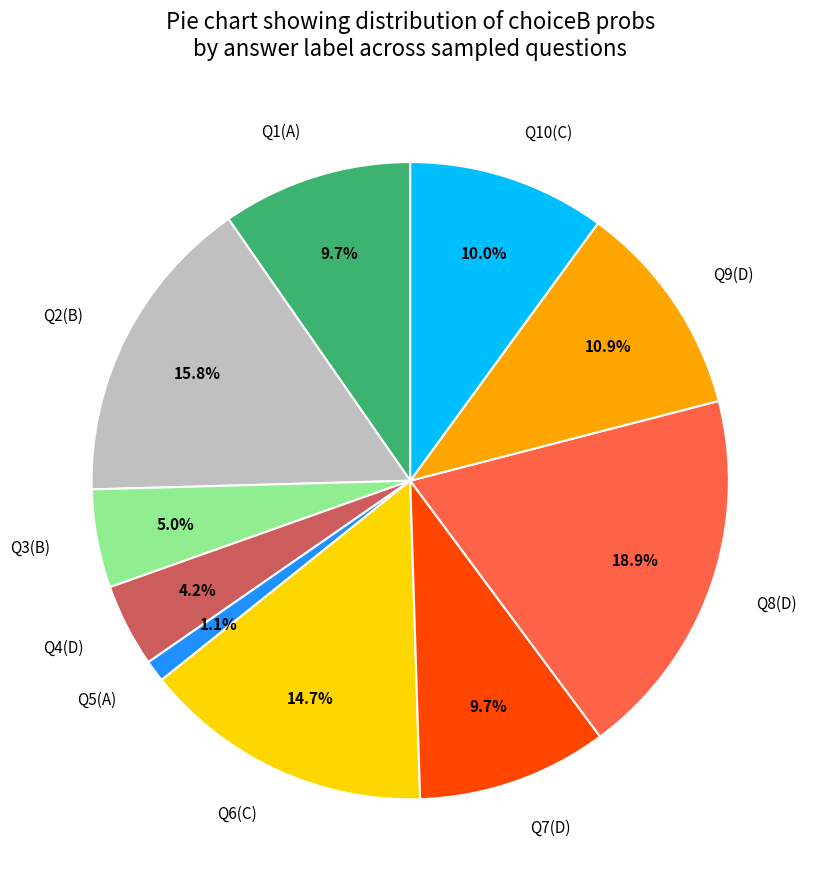

Combined, what portion of the pie is Q2(B) and Q10(C)?

25.8%